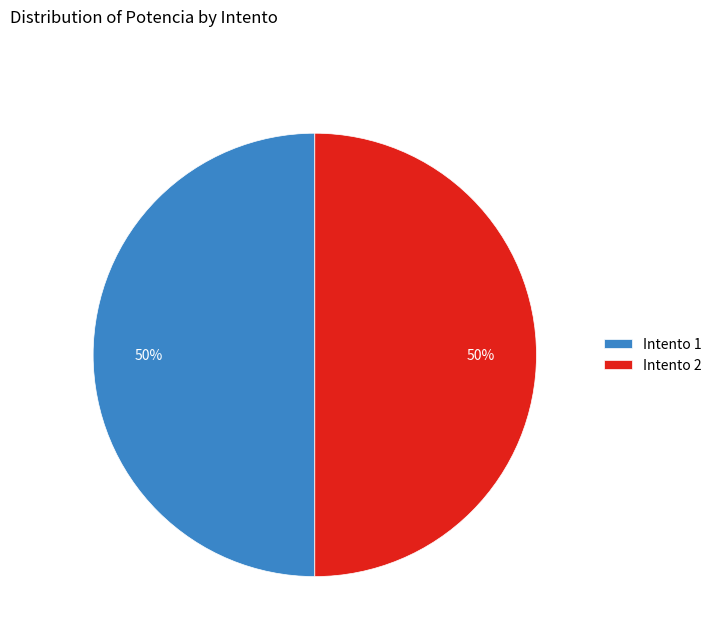

To the nearest percent, what is the combined percentage of Intento 2 and Intento 1?

100%